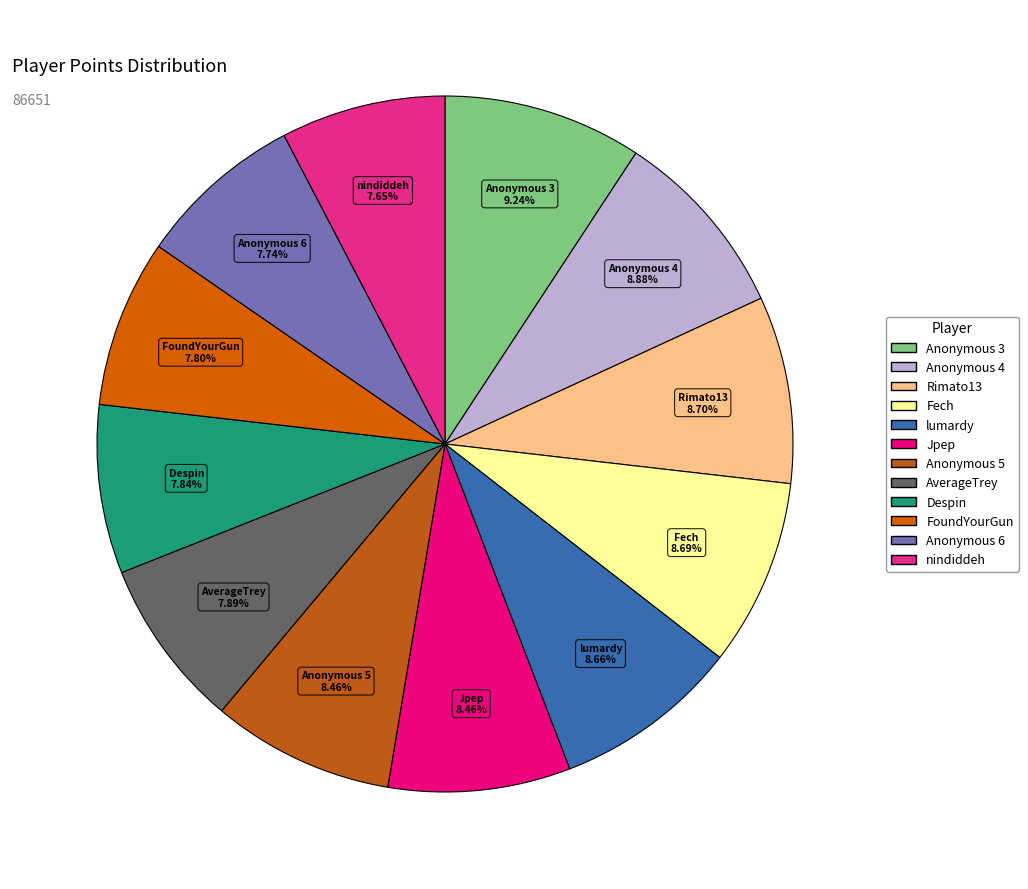

Approximately how many times larger is the value at nindiddeh compared to Jpep?

0.9